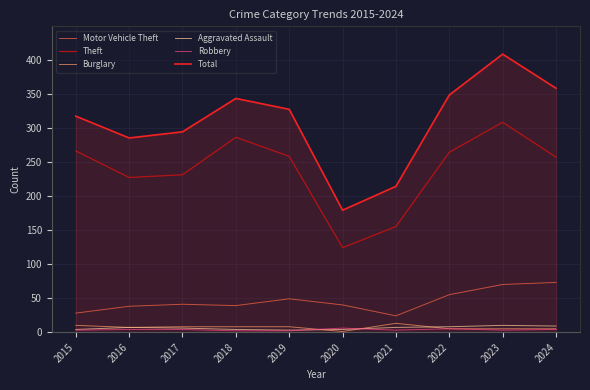

What is the average value of the Theft series?

238